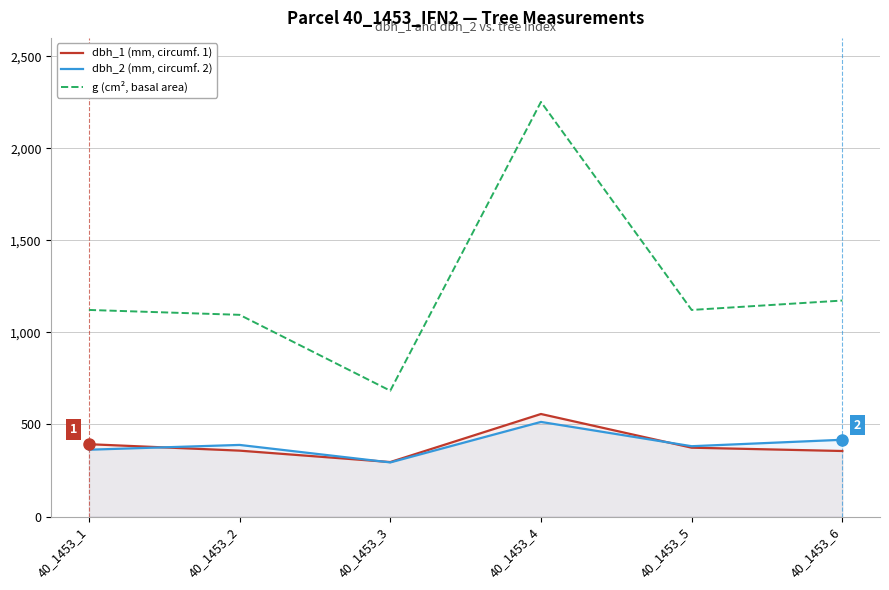

How many data points does each series have?

6